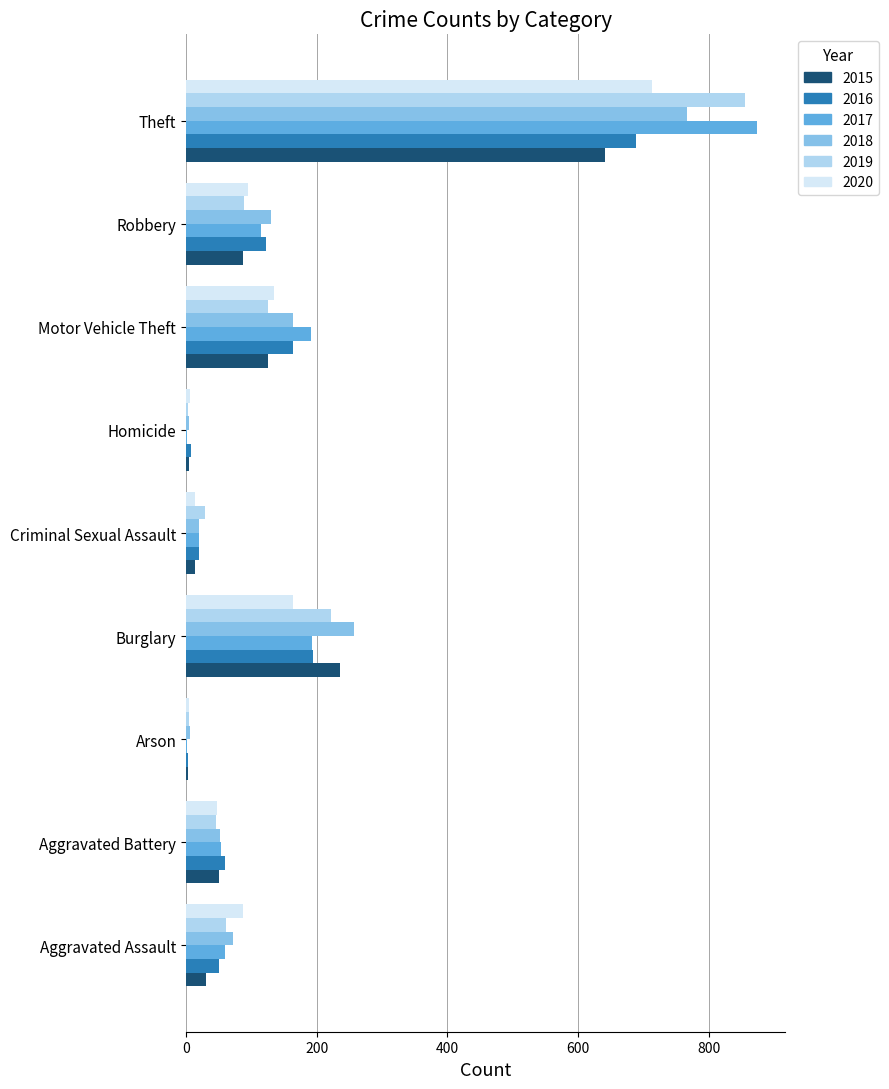

How many distinct data groups are displayed?

6